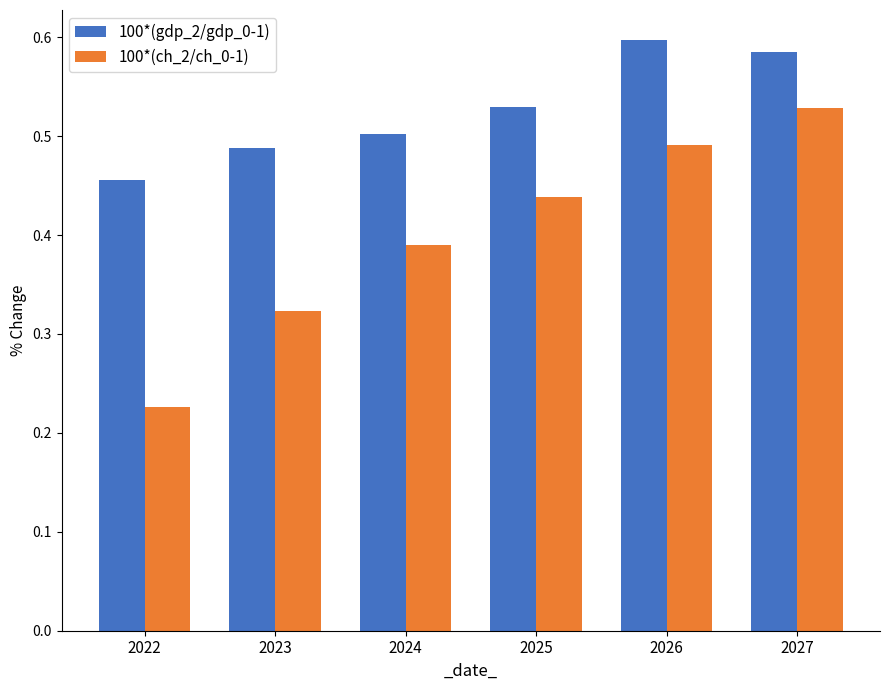

Rank the series by their maximum value, from highest to lowest.

100*(gdp_2/gdp_0-1), 100*(ch_2/ch_0-1)